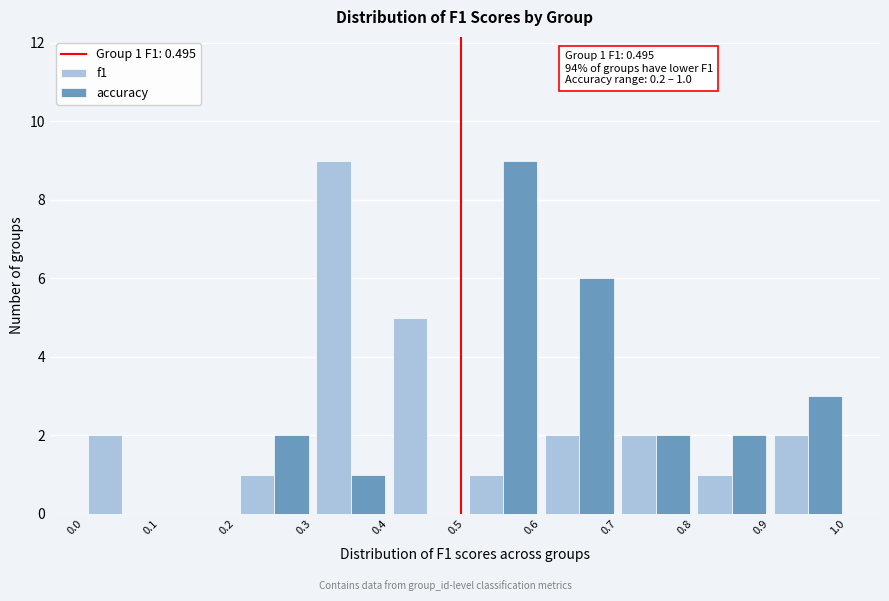

In the f1 series, which range on the x-axis has the tallest bar?

0.3 to 0.4